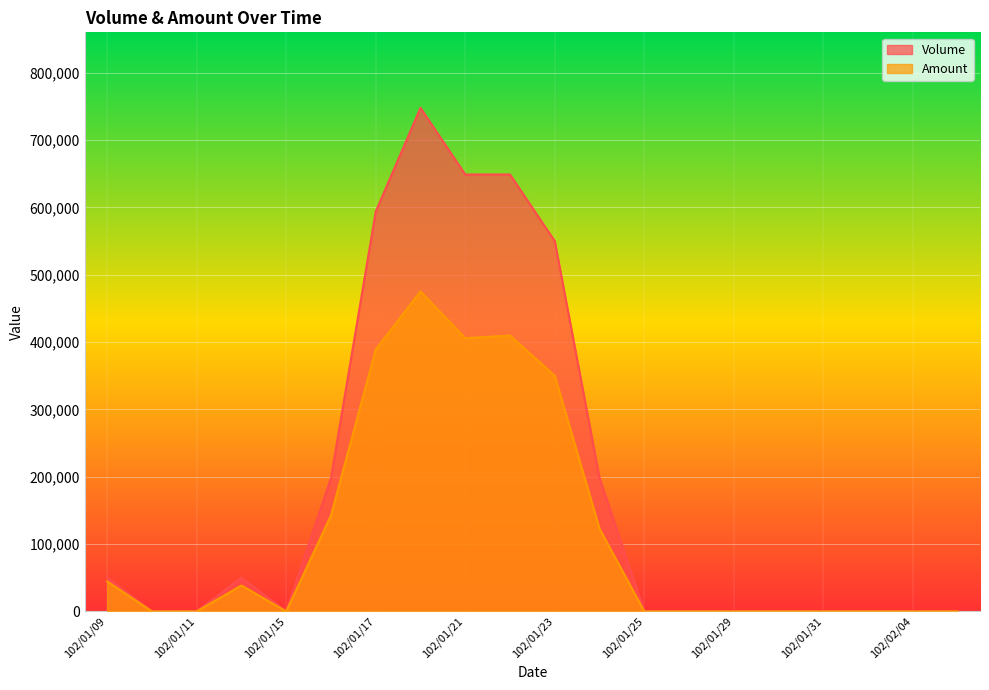

The value of Volume at 102/01/28 is 409411. True or false?

False